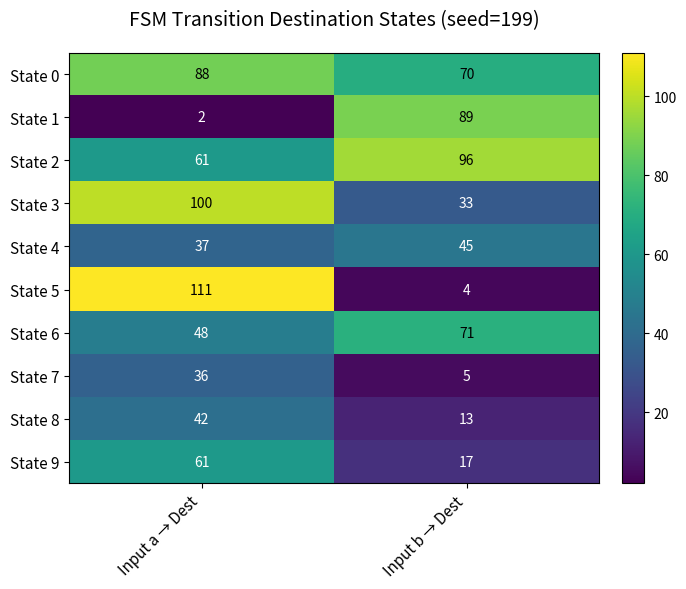

At Input b → Dest, list the series in order from smallest to largest.

State 5, State 7, State 8, State 9, State 3, State 4, State 0, State 6, State 1, State 2